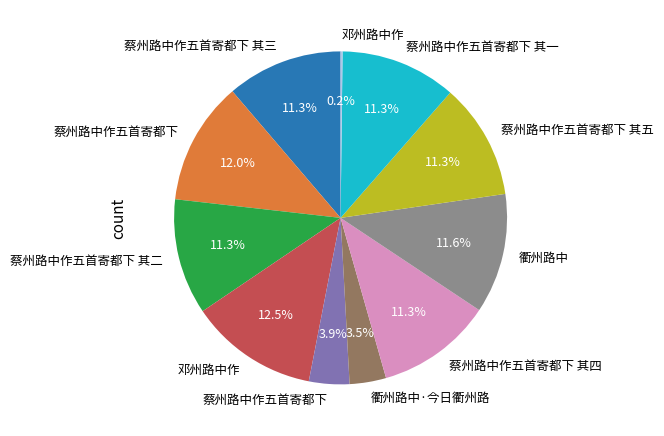

Is there a majority slice in this chart?

No